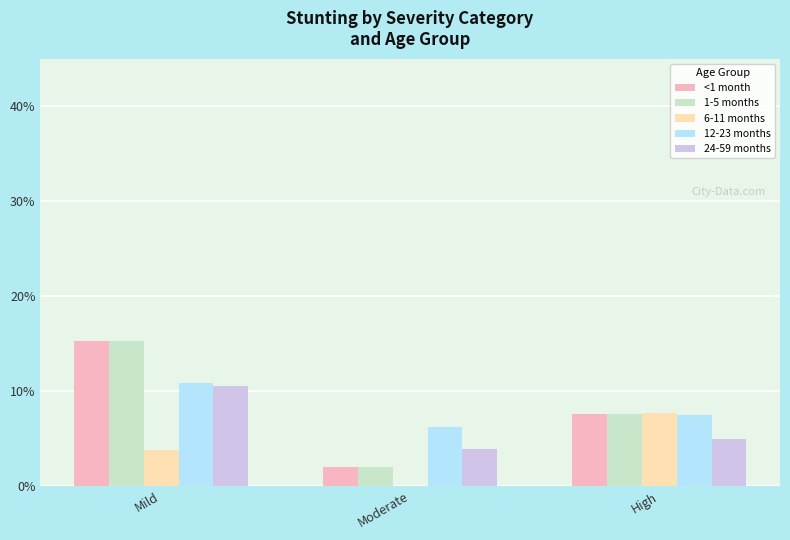

Is the value of 6-11 months at Mild greater than the value of 24-59 months at Mild?

No